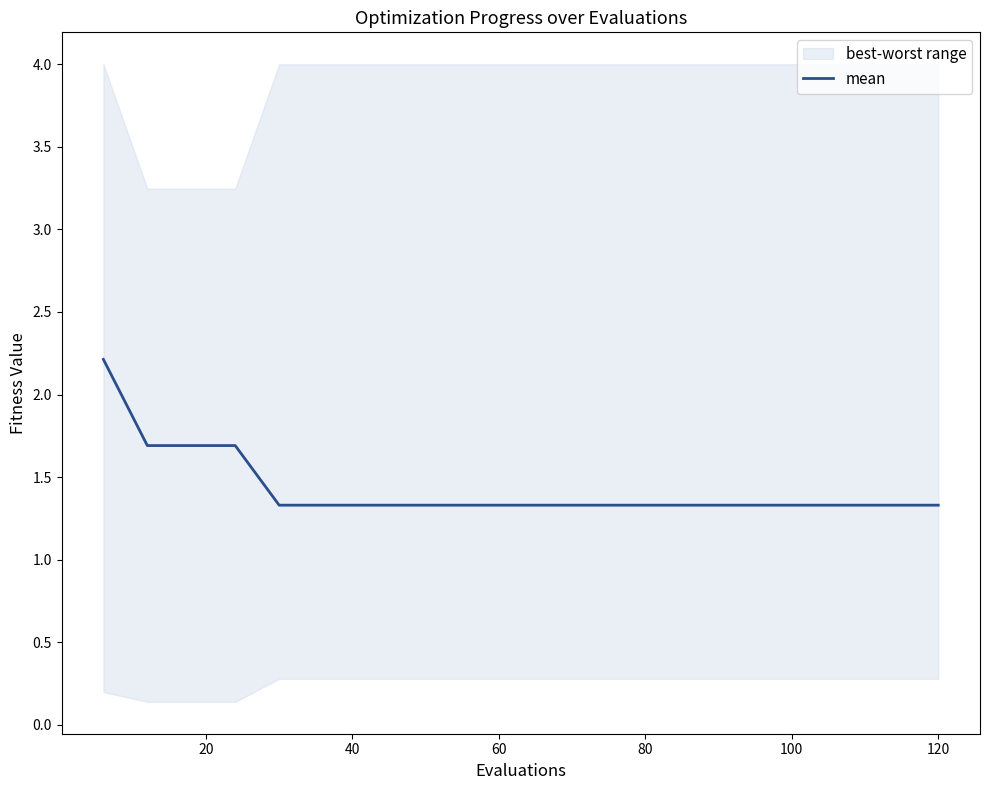

Reading left to right, what are all the values shown in this chart?

2.2	1.7	1.7	1.7	1.3	1.3	1.3	1.3	1.3	1.3	1.3	1.3	1.3	1.3	1.3	1.3	1.3	1.3	1.3	1.3